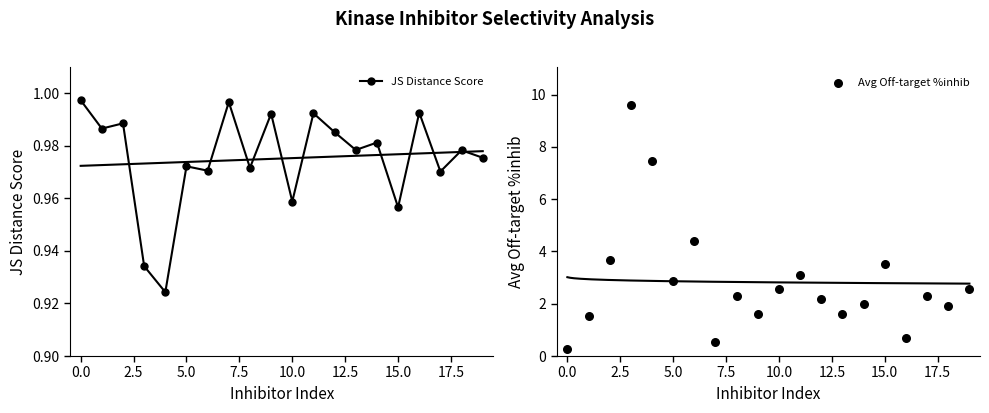

At how many categories does at least one series exceed 5?

2